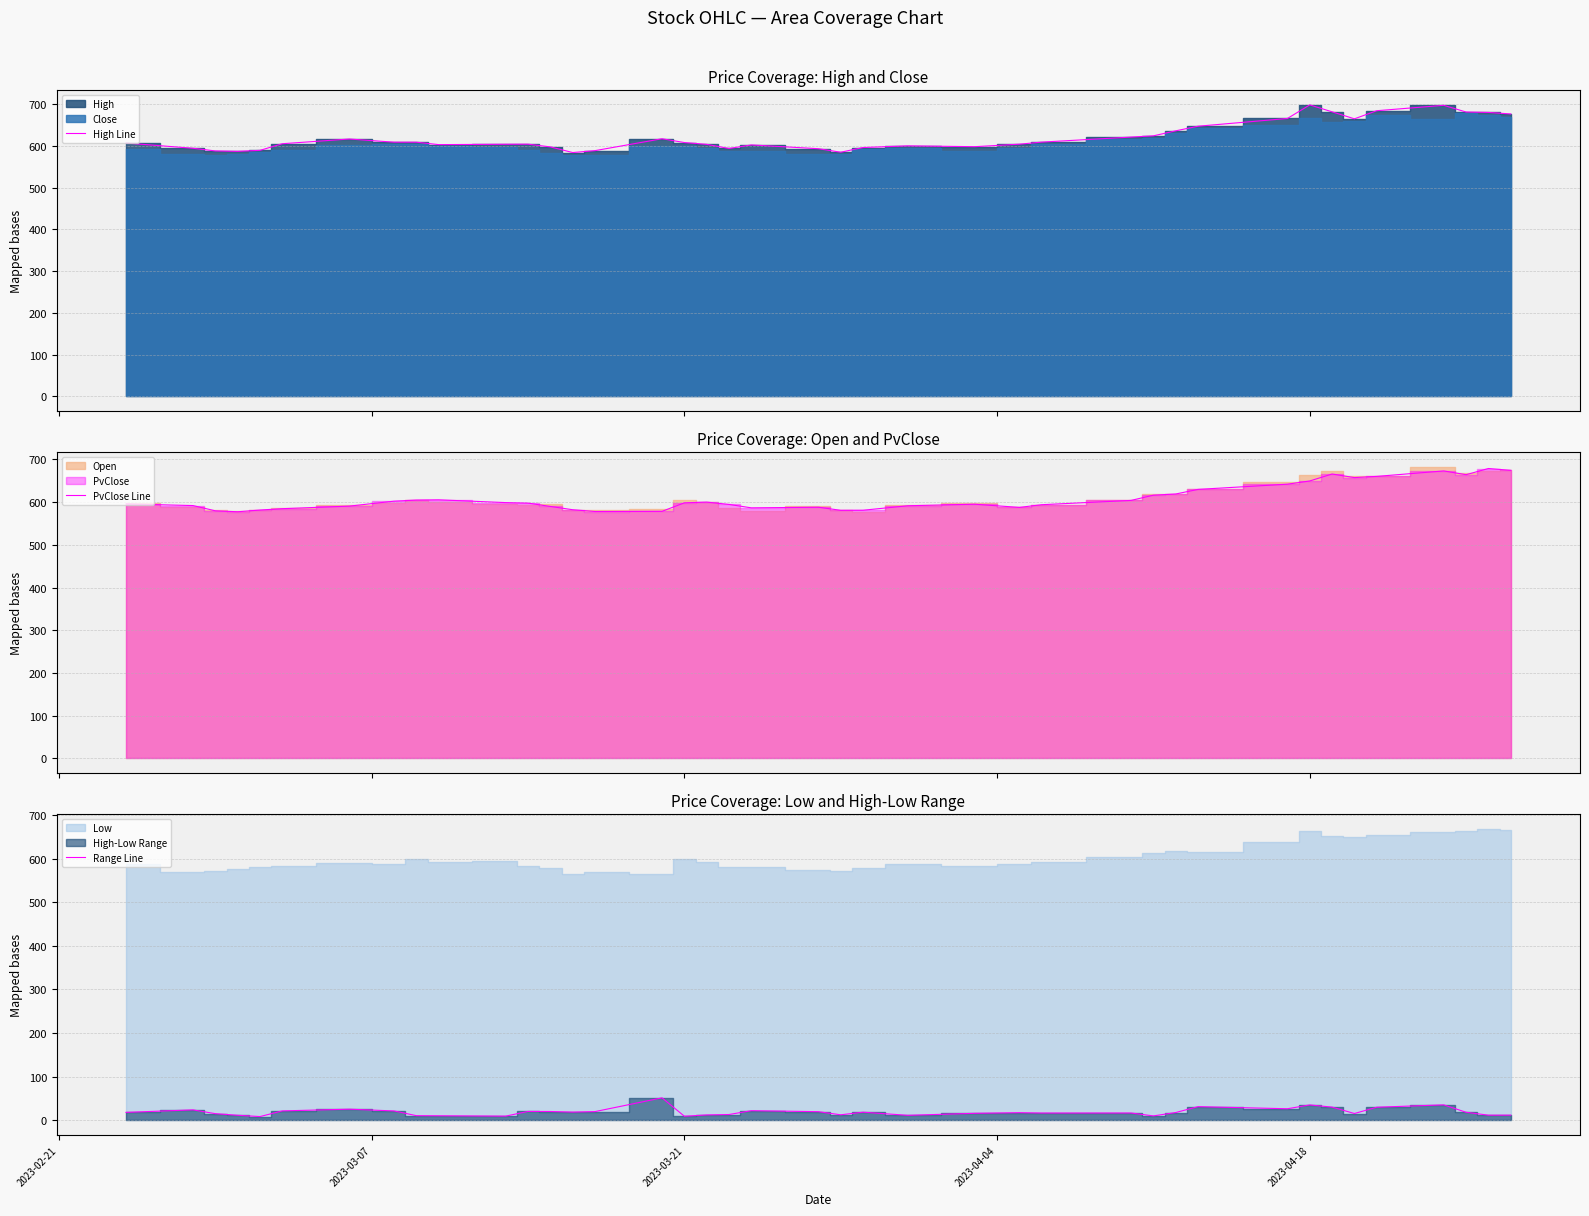

Reading left to right, extract all data points from this chart.

High Line: 606.7	594.2	587.9	586.9	589.2	605.1	616.4	608.8	608.8	603.0	603.8	604.0	597.5	584.0	588.5	617.0	607.9	603.6	593.7	602.2	593.1	584.8	596.0	600.0	598.0	604.0	609.0	621.0	624.0	636.0	647.0	665.5	698.0	681.5	664.7	684.1	697.0	681.0	680.0	676.4
PvClose Line: 595.9	592.0	579.8	577.5	581.6	584.8	590.8	602.4	605.0	605.5	599.0	597.8	590.0	582.3	578.1	578.5	598.5	600.1	594.7	586.7	588.1	581.0	581.1	591.6	595.2	587.8	594.0	604.1	616.4	619.1	629.9	642.1	649.6	666.0	657.5	660.4	673.1	664.4	678.8	674.5
Range Line: 18.3	24.0	15.4	11.6	8.7	21.7	25.6	21.6	10.8	10.5	9.7	20.5	20.3	19.0	20.1	51.6	9.4	12.5	13.4	22.2	19.9	12.8	18.7	11.5	16.1	17.6	16.8	16.9	10.2	18.0	31.5	26.6	35.4	30.4	15.7	30.1	35.5	18.5	11.9	12.0